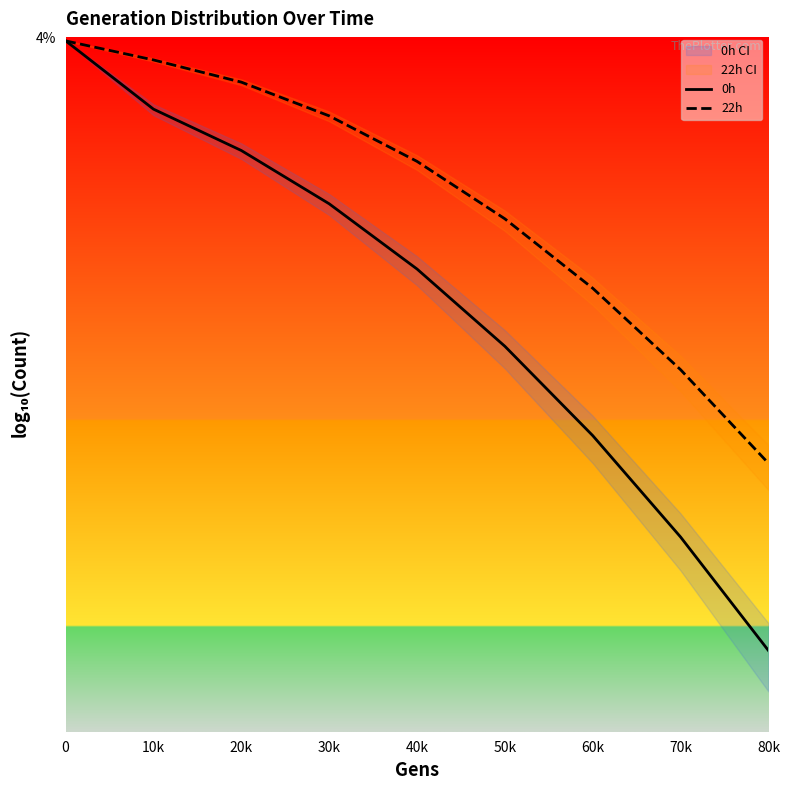

What value does the 22h series have at 30k?

-1.9